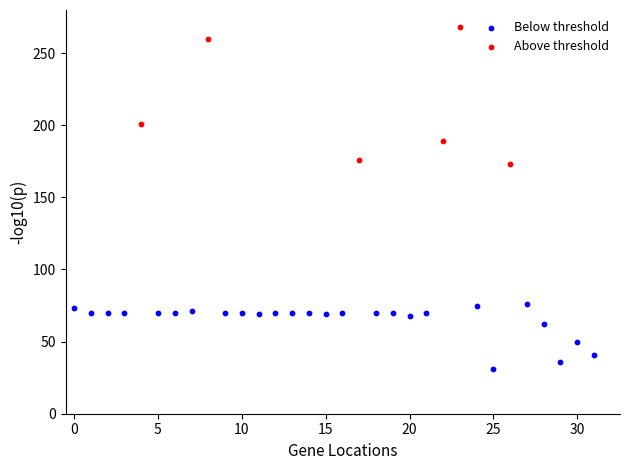

What are all the series names shown in the legend?

Below threshold, Above threshold